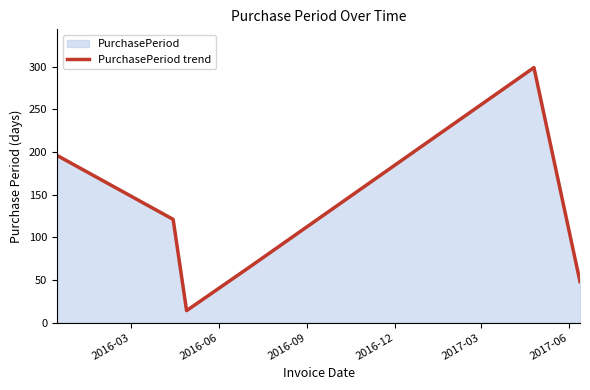

What is the smallest value displayed?

14